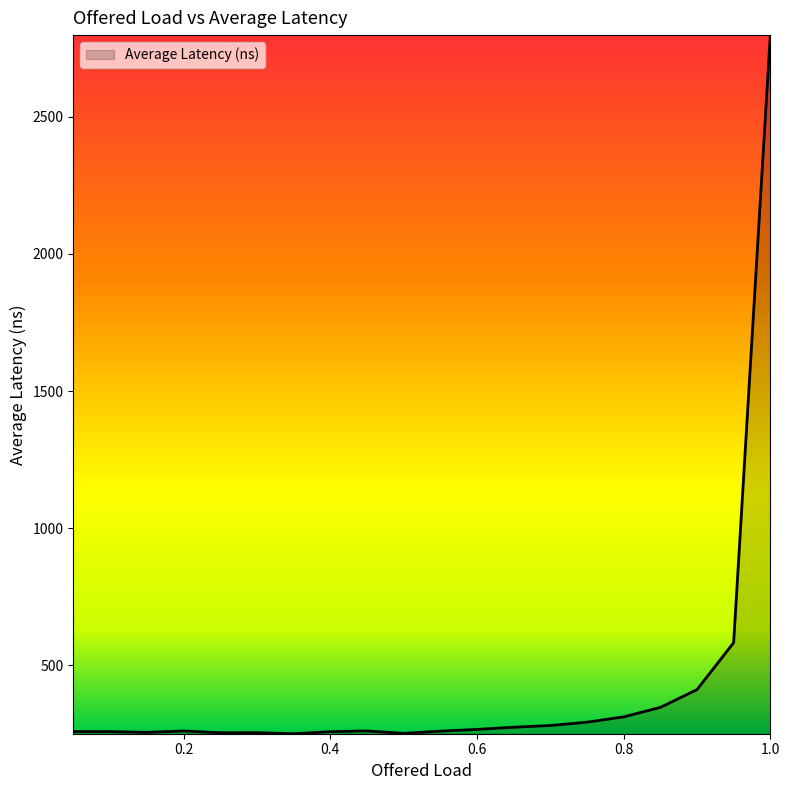

What is the smallest value displayed?

250.5